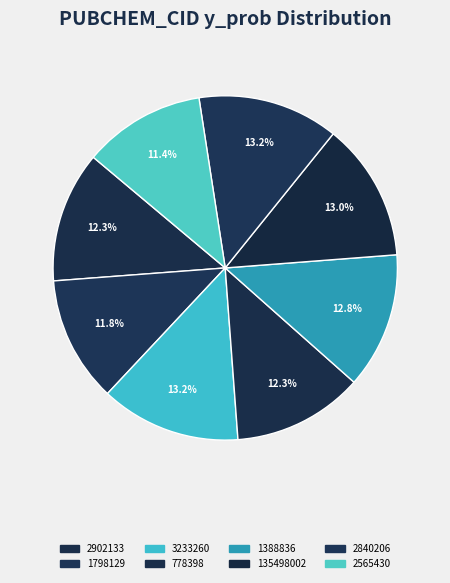

How many segments does this pie chart have?

8